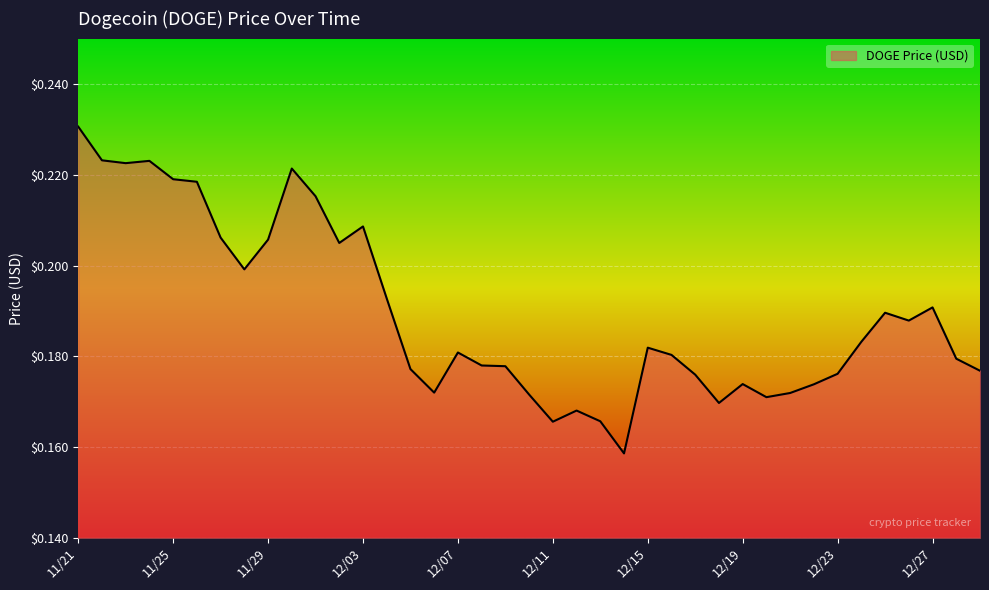

Count the values in the range 0 to 1.

39